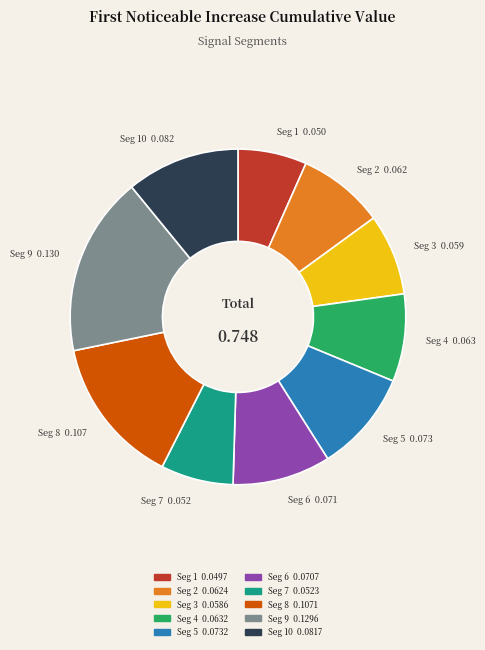

Does any single category account for the majority?

No